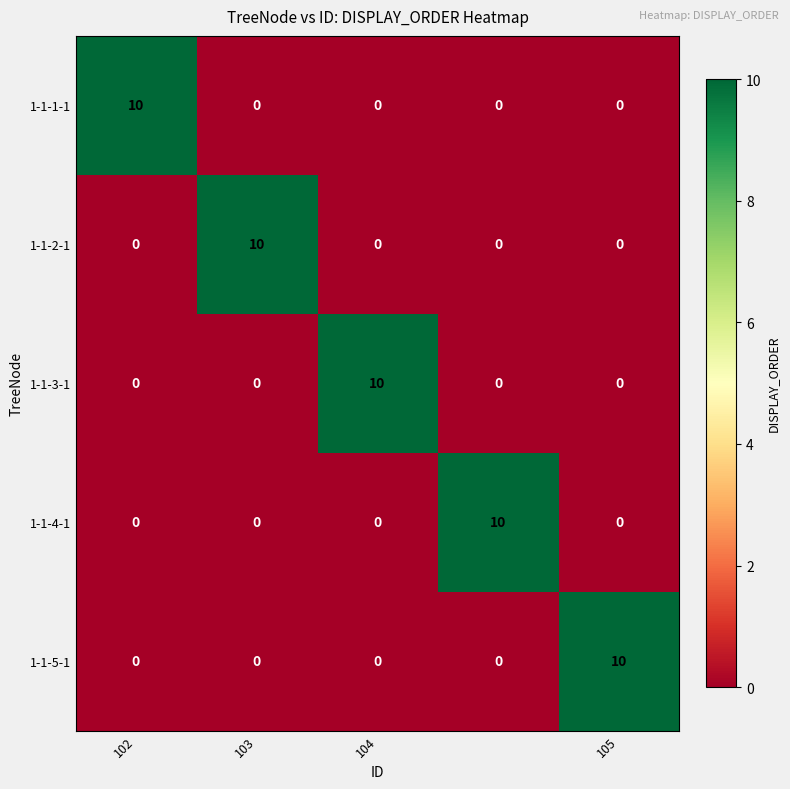

How many 1-1-4-1 values are between 0 and 1?

4